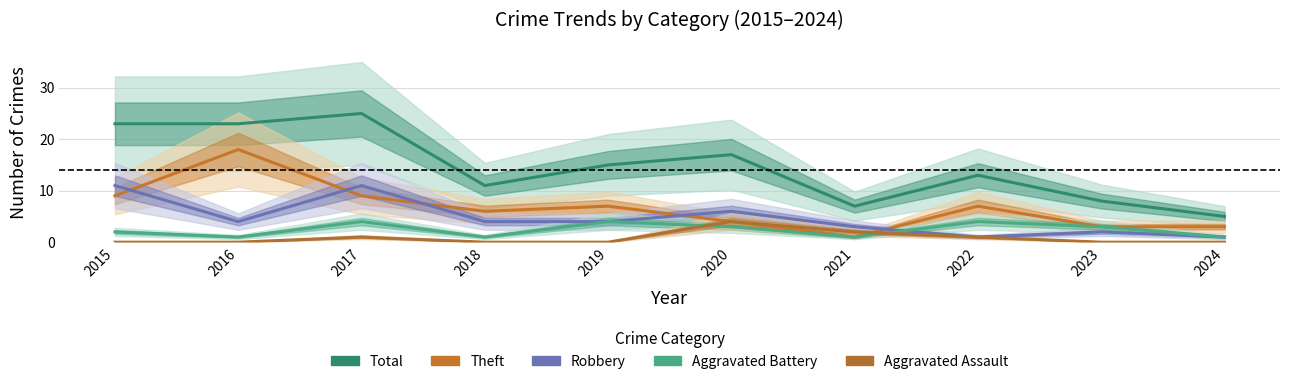

Between which two adjacent categories do Theft and Aggravated Assault first intersect?

2021 and 2022